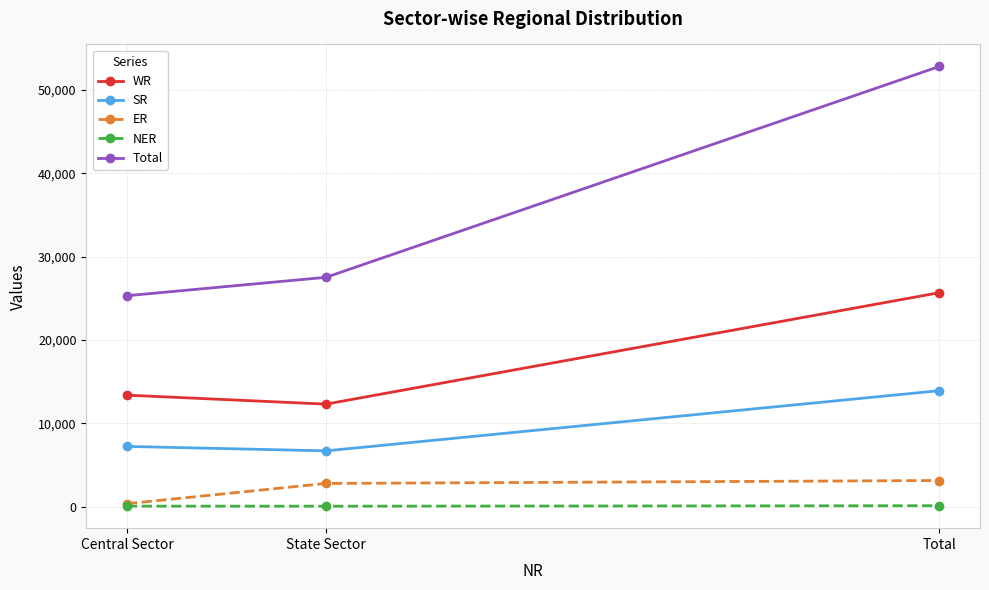

How many values in the WR series are below 13375?

1